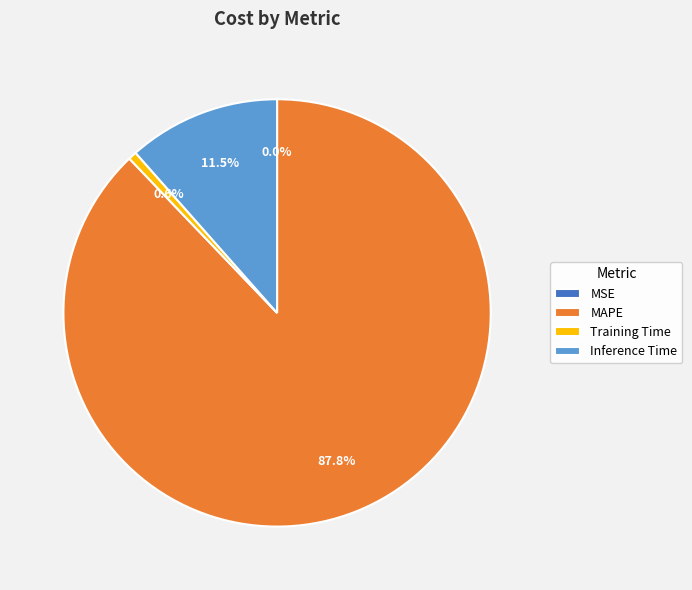

What is the largest slice in the pie chart?

MAPE